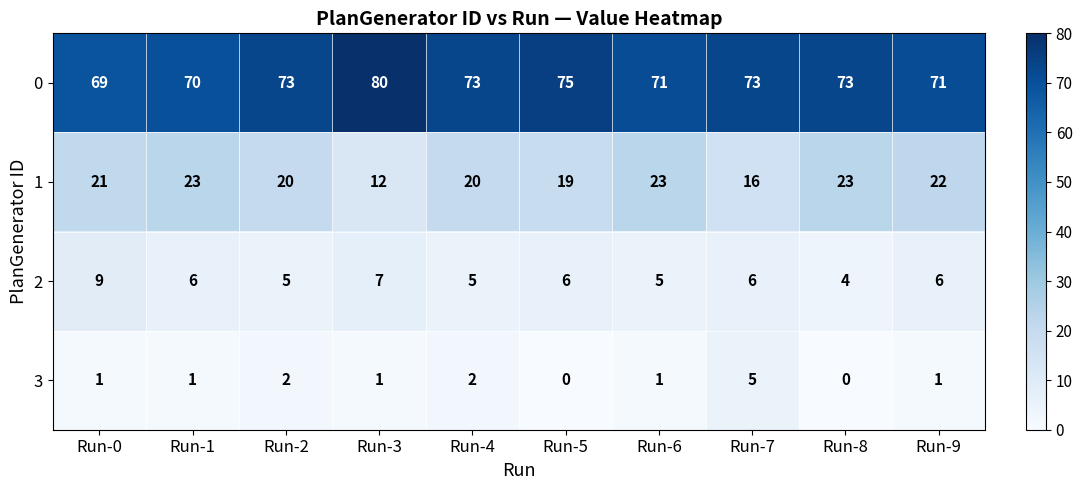

Which series changed the most between Run-1 and Run-5?

0